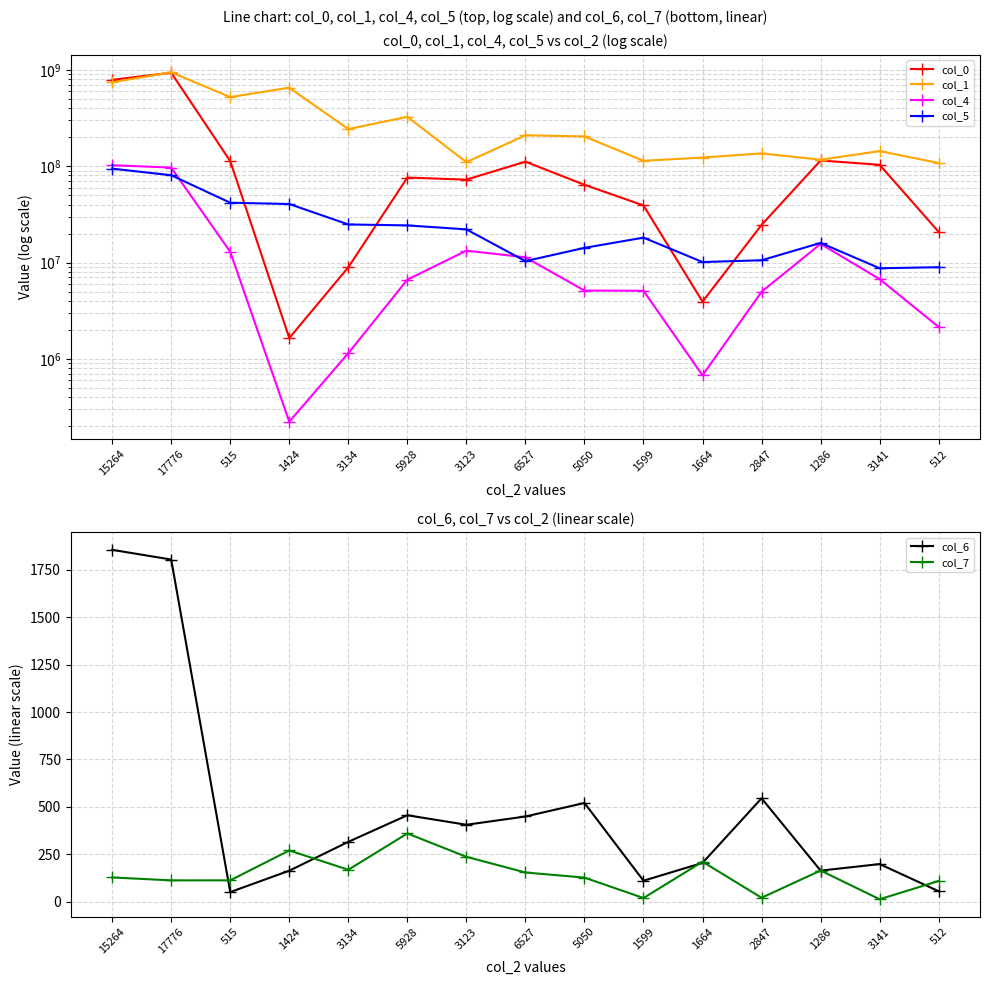

What is the label of the 3rd point from the left?

515